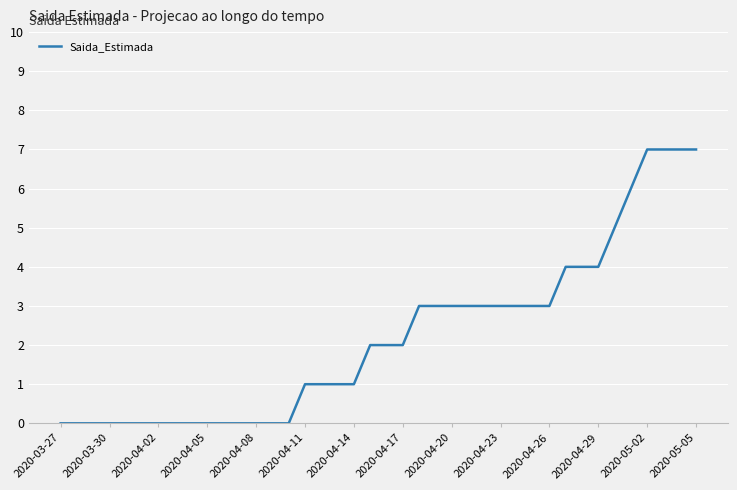

What is the maximum value shown in the chart?

7